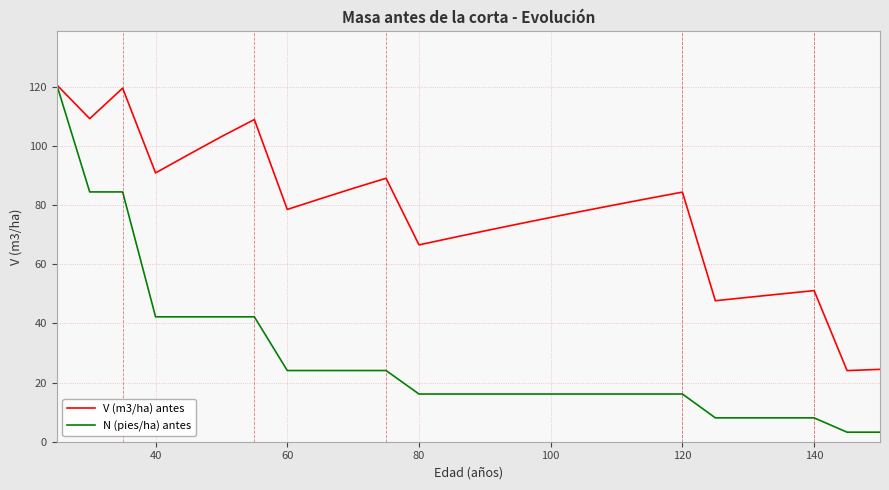

Which series has the widest spread of values?

N (pies/ha) antes